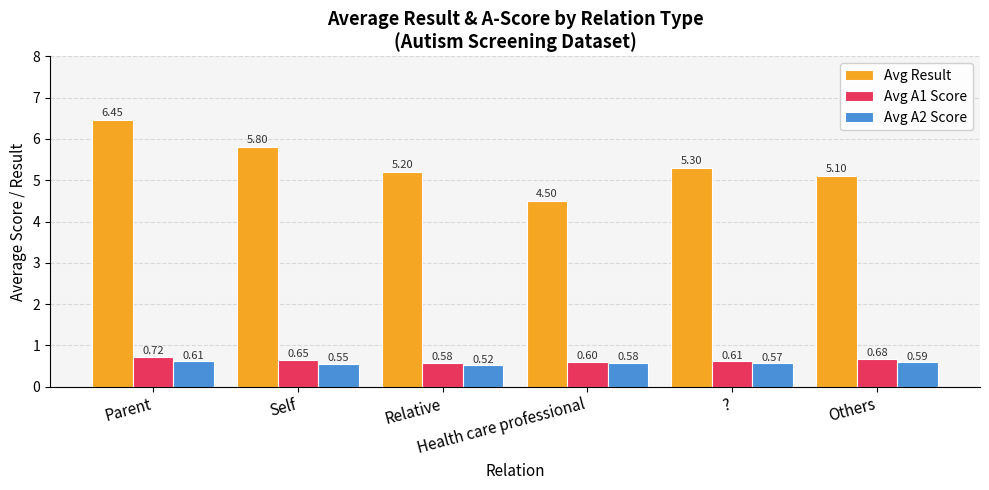

Count the Avg A1 Score values in the range 0 to 1.

6